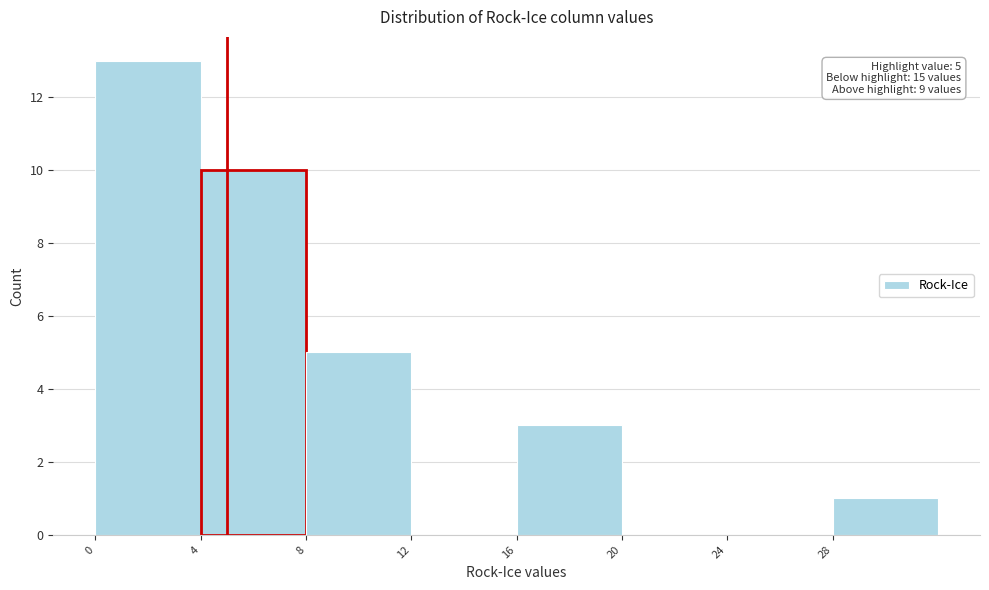

Over which range of the x-axis is the bar tallest?

0 to 4